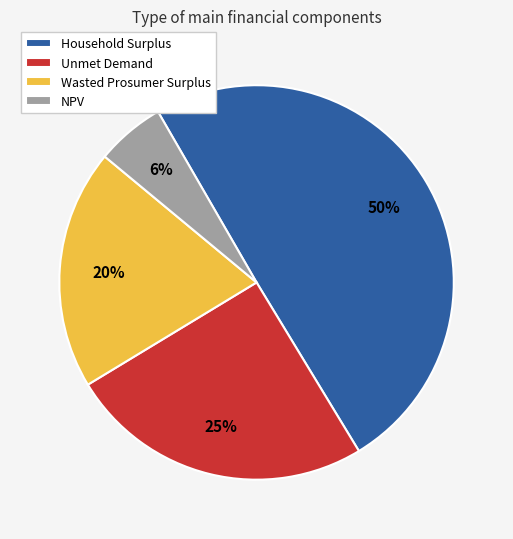

How many segments does this pie chart have?

4